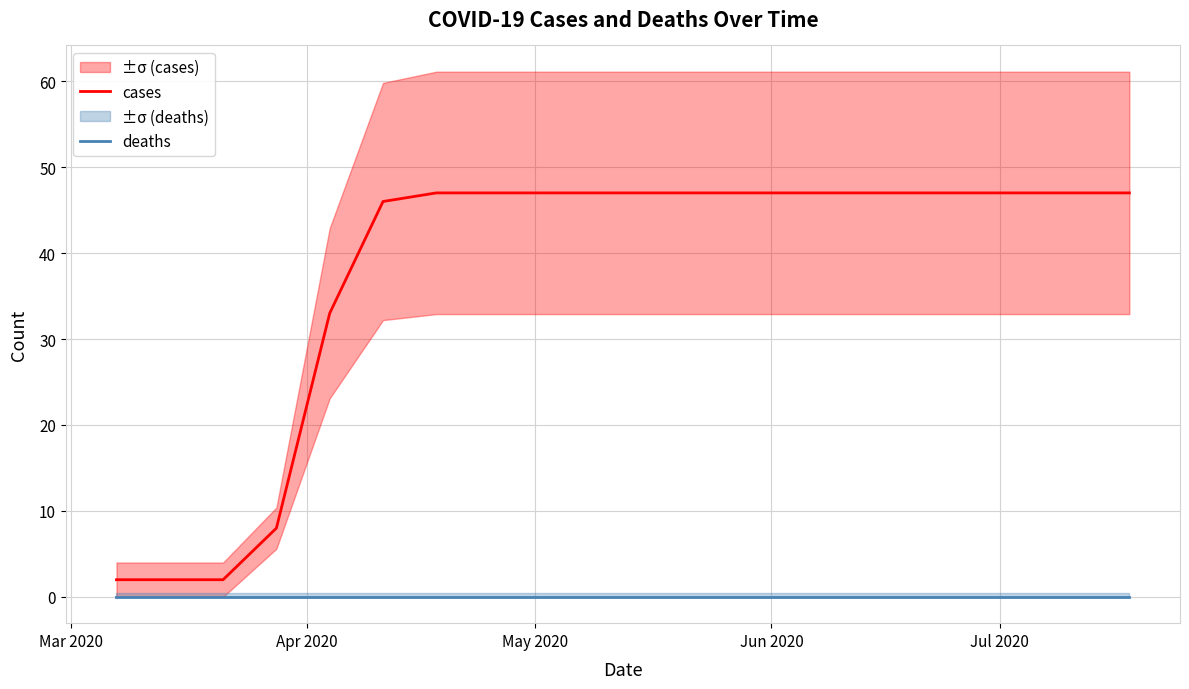

True or false: cases and deaths intersect in this chart.

False